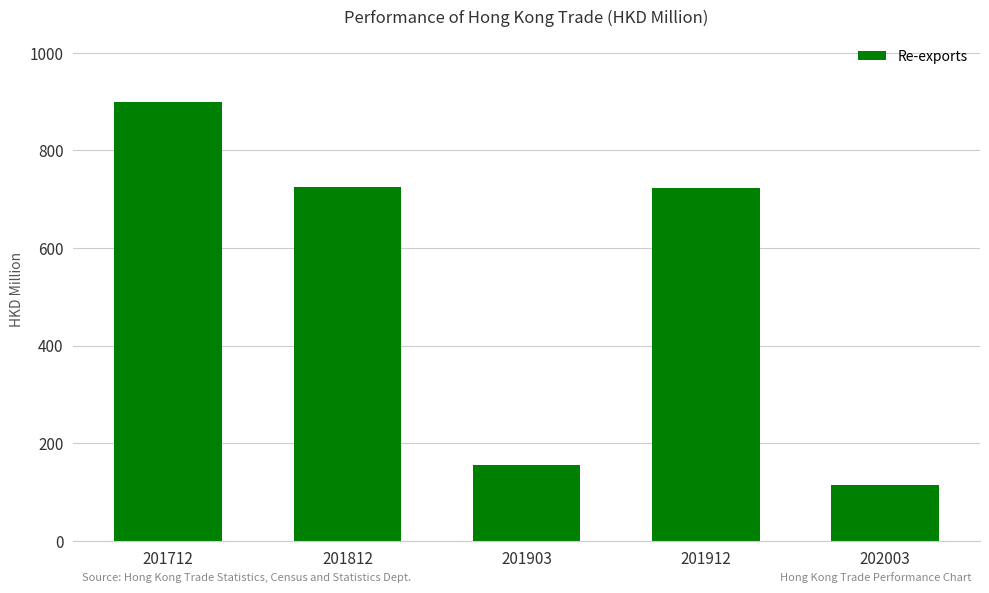

At which label is the value closest to 506?

201912